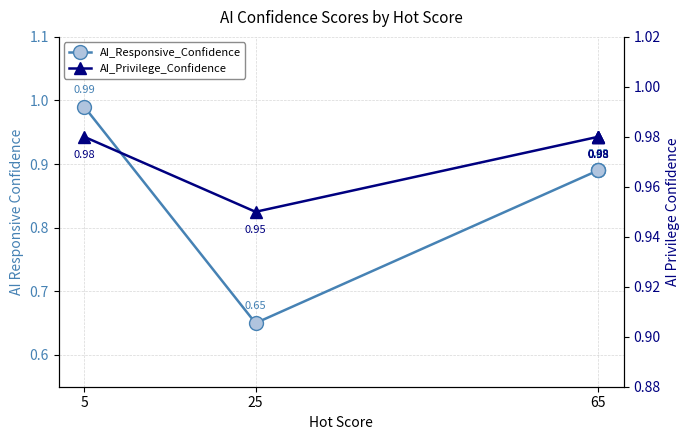

Which series ends up on top after the final intersection of AI_Privilege_Confidence and AI_Responsive_Confidence?

AI_Privilege_Confidence